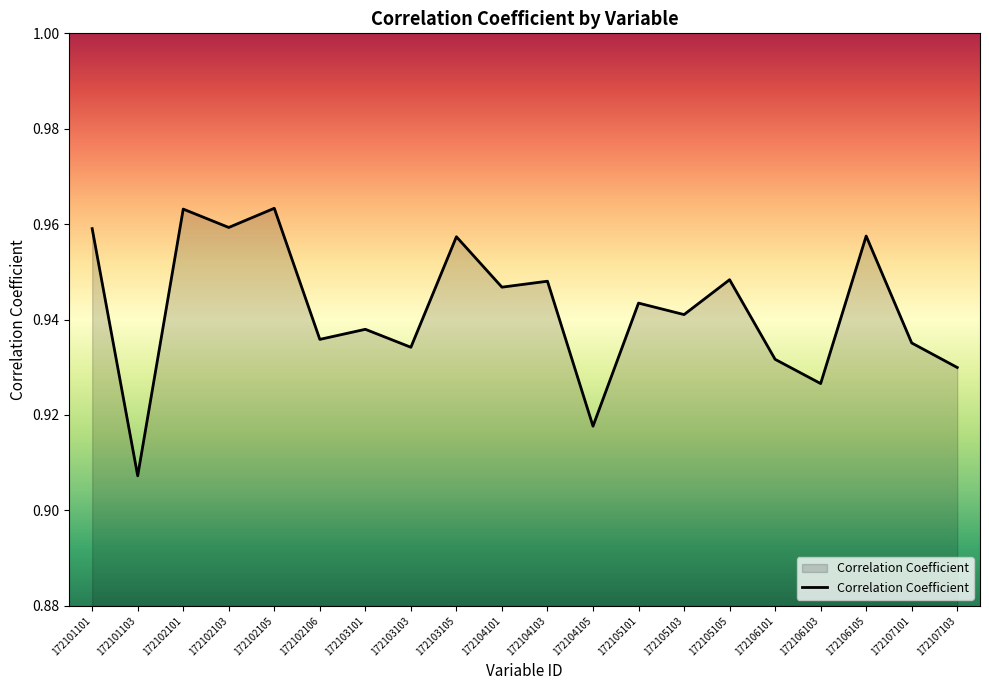

Between 172104101 and 172107103, which is larger?

172104101